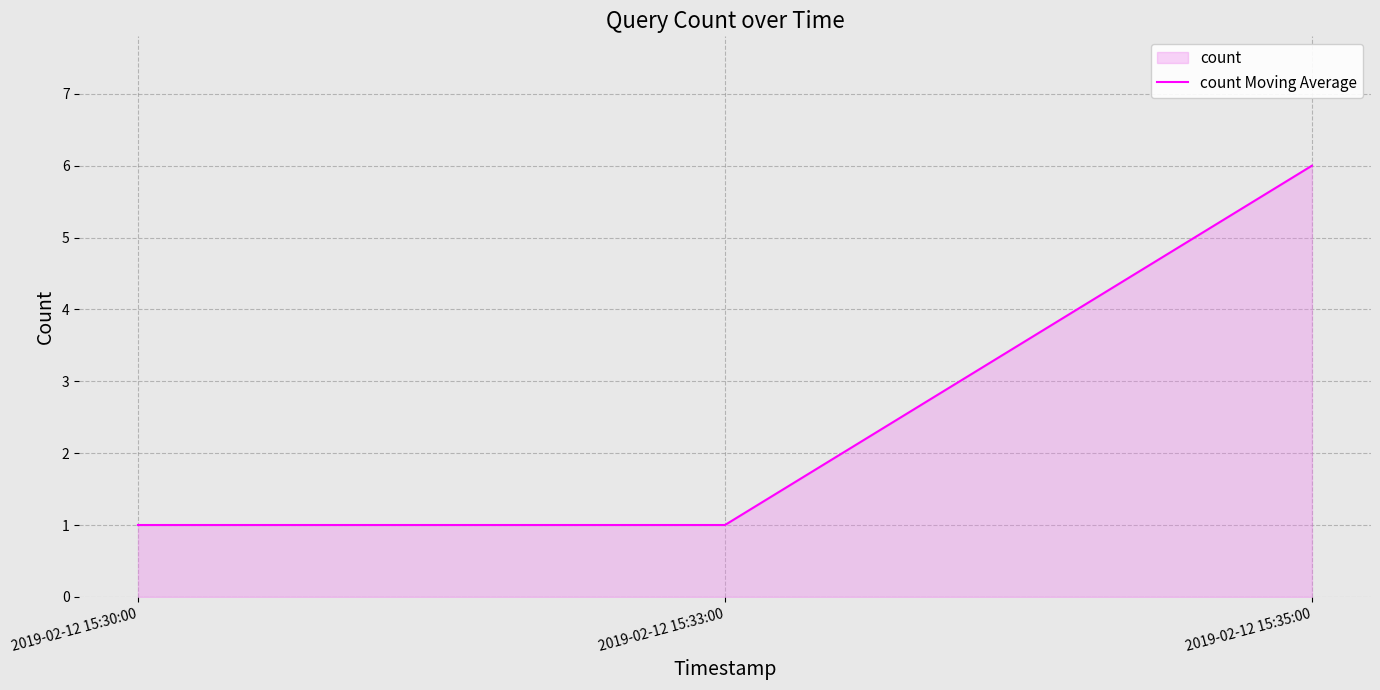

What is the change in value from 2019-02-12 15:30:00 to 2019-02-12 15:35:00?

+5